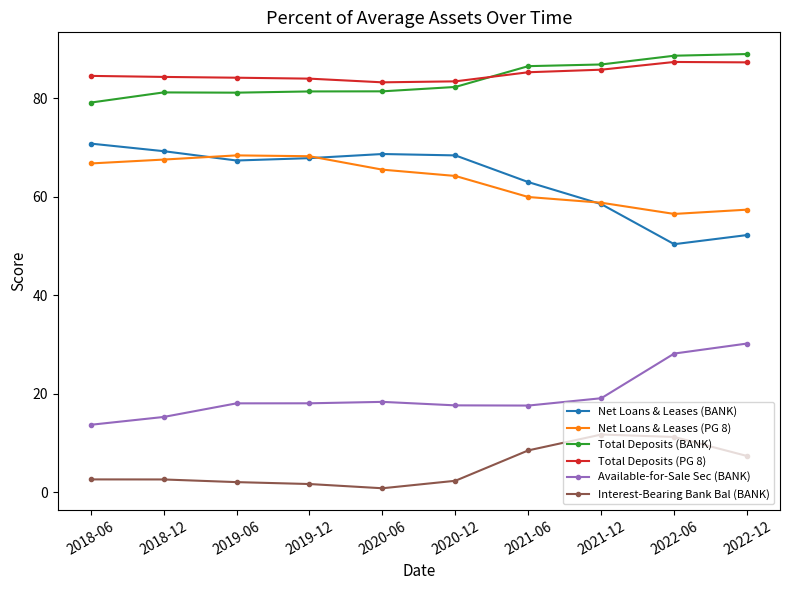

What value does the Total Deposits (BANK) series have at 2020-12?

82.3